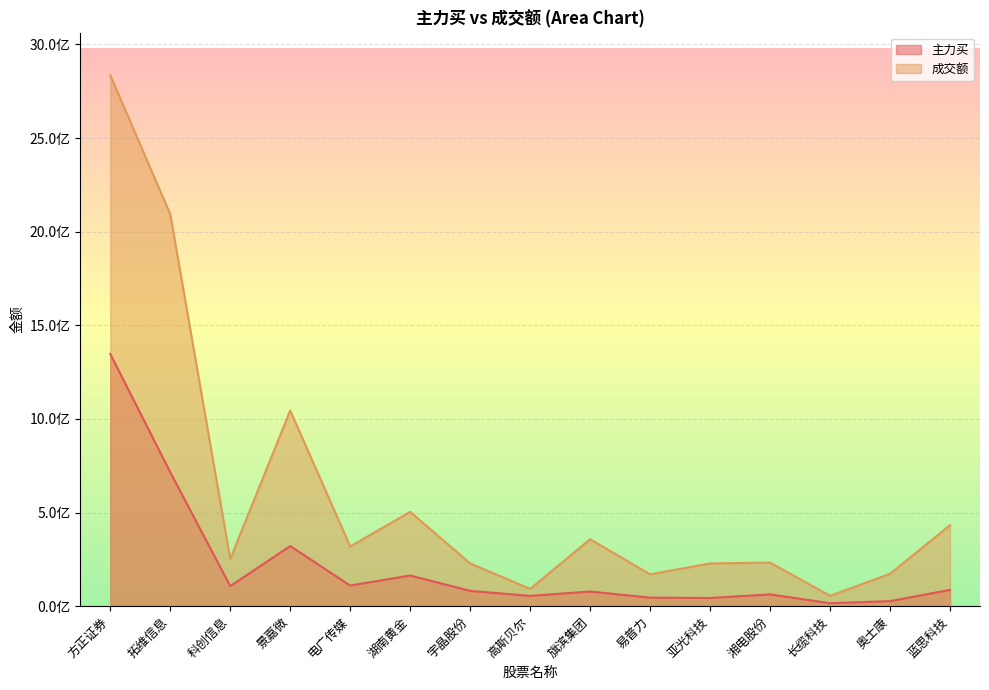

The value of 成交额 at 方正证券 is 879456209. True or false?

False